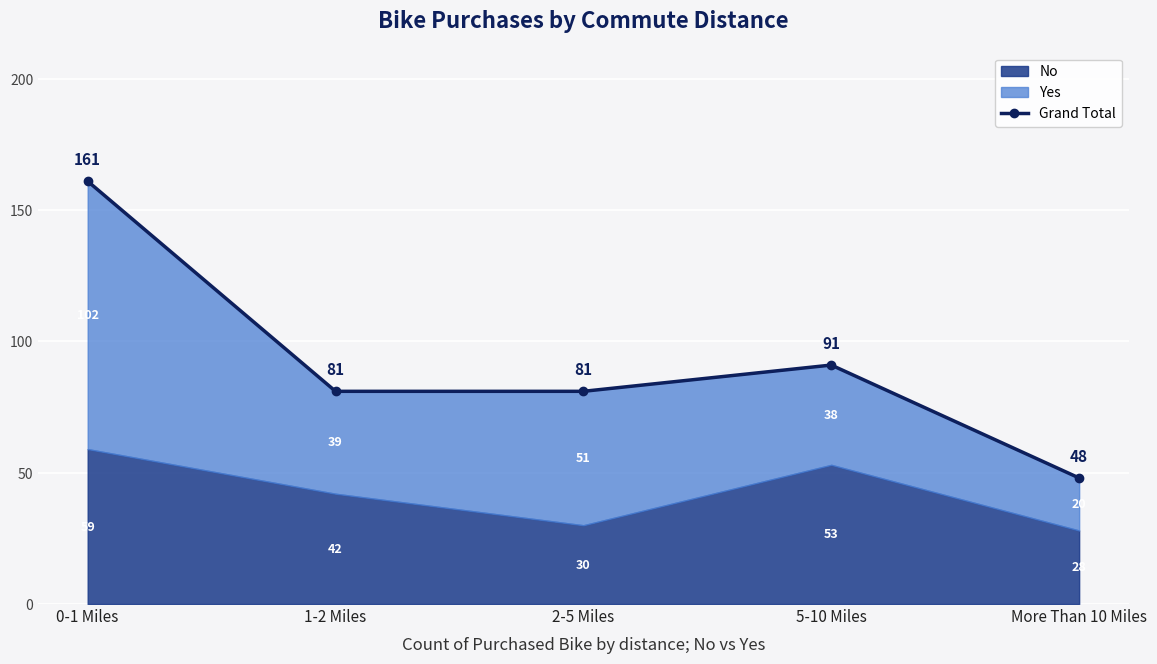

What is the value of the 4th point from the left?

91